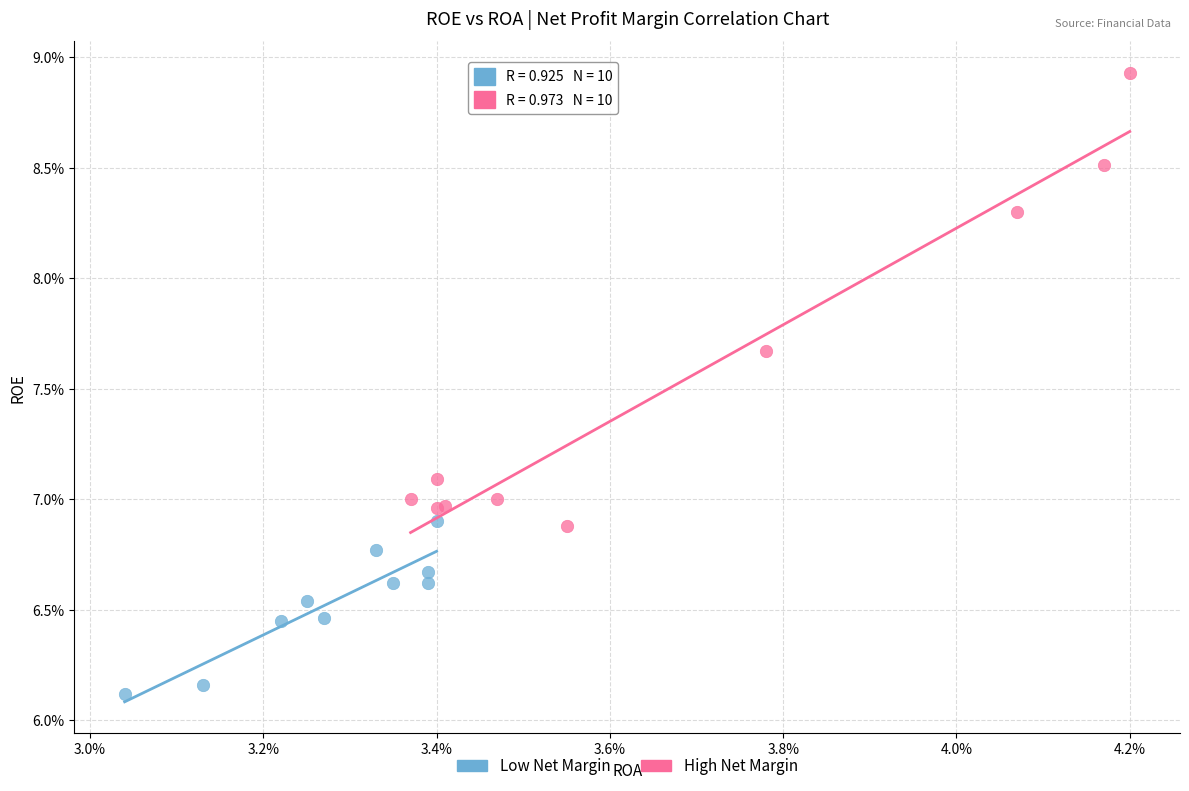

Which series reaches the minimum Y coordinate?

Low Net Margin